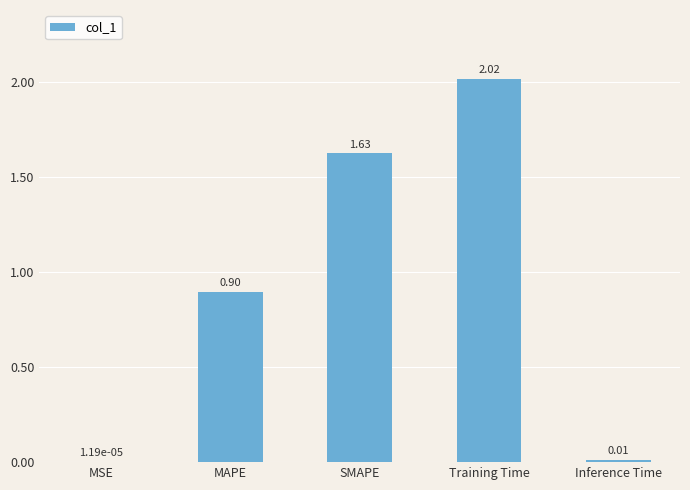

What is the change in value from SMAPE to Training Time?

+0.4